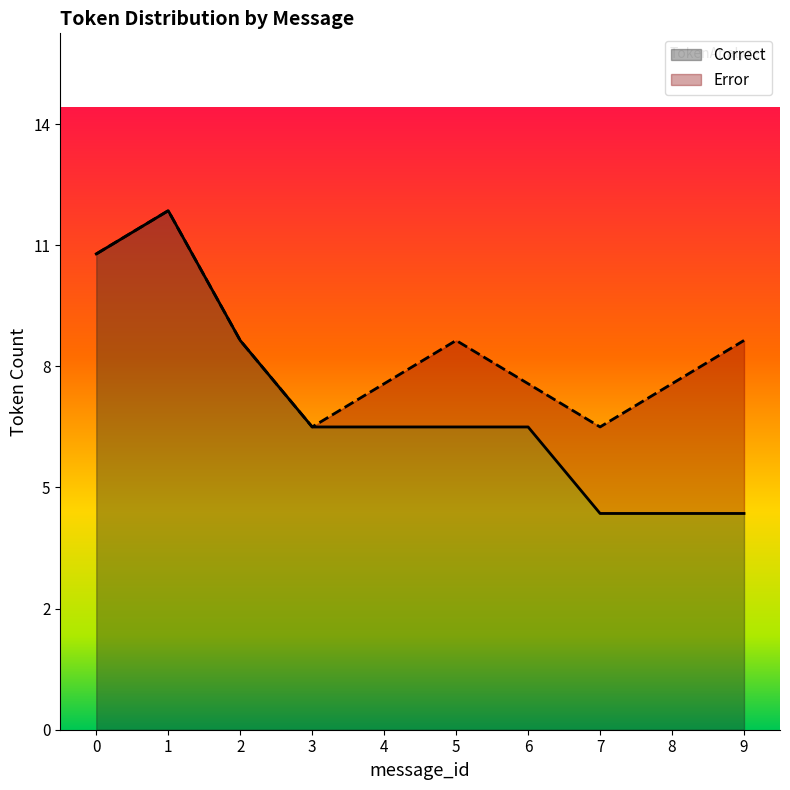

What is the change in value from 3 to 7?

-2